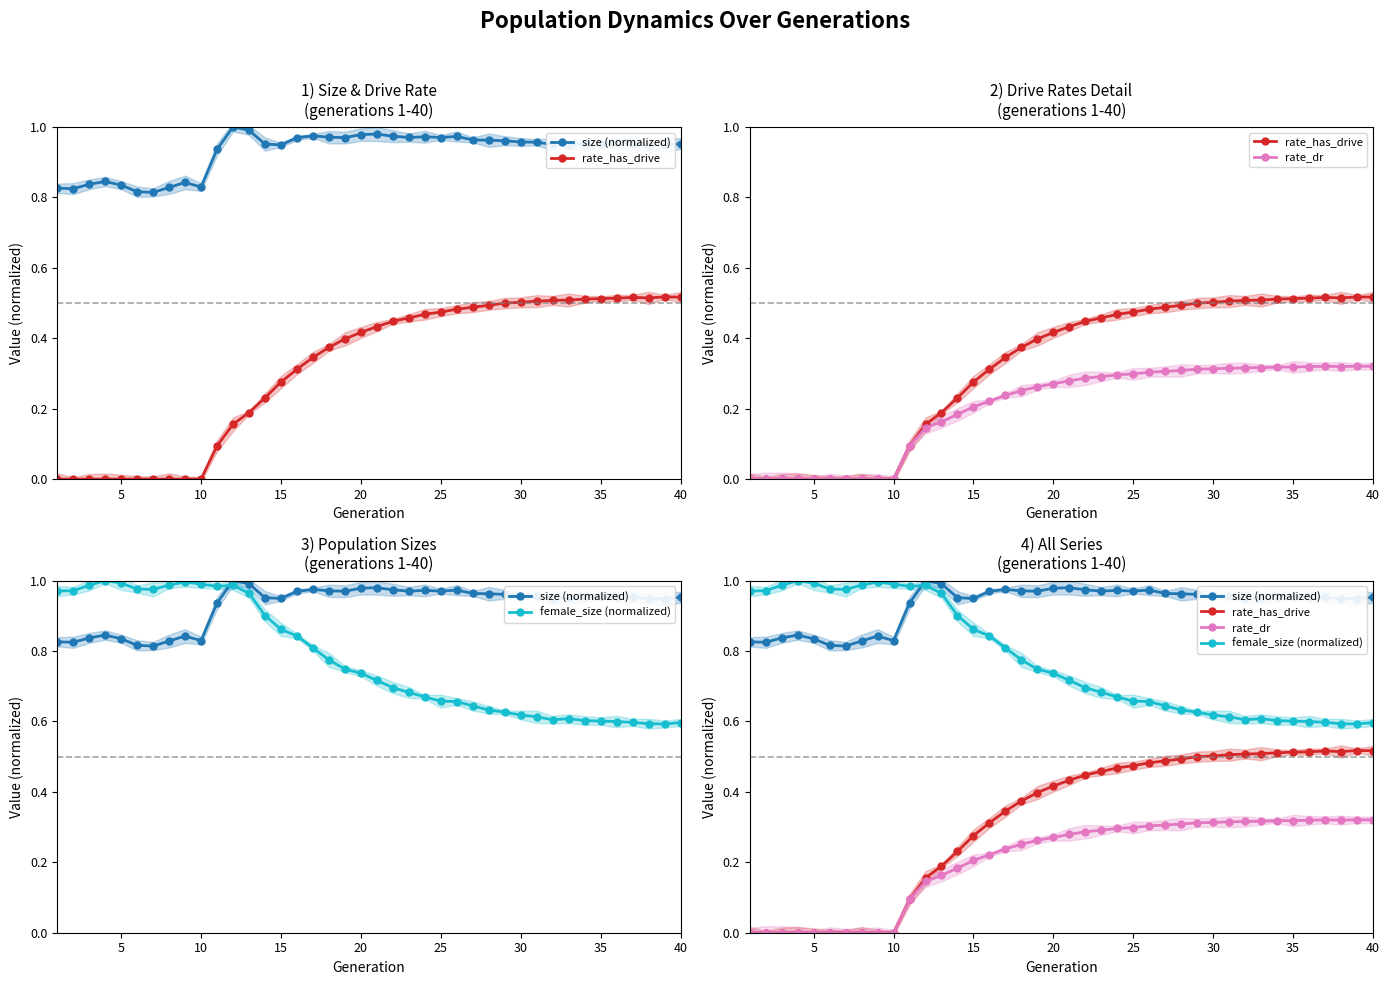

What is the difference between the maximum and minimum values in the rate_dr series?

0.3